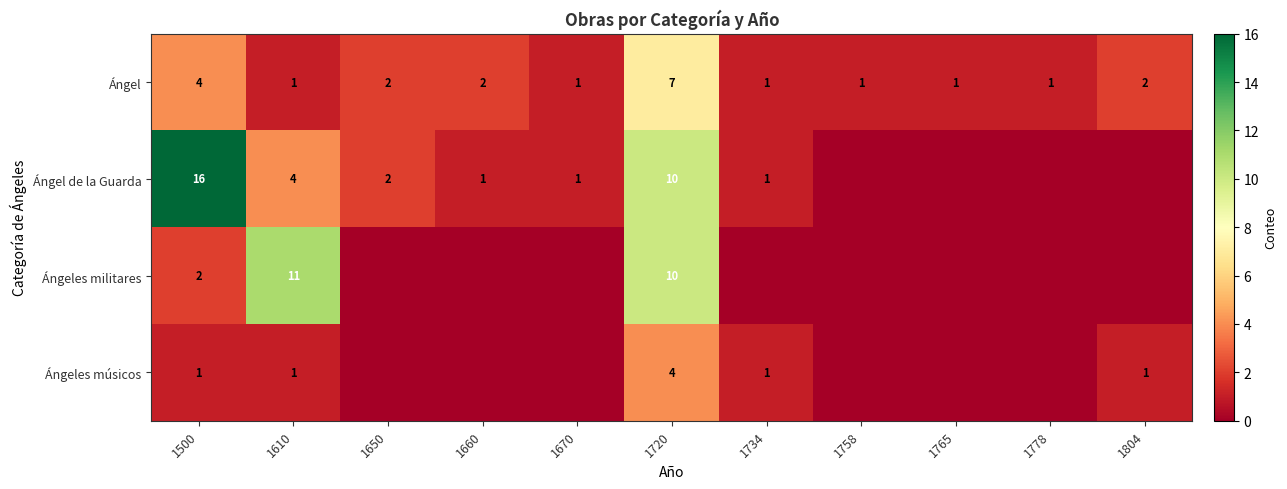

What is the difference between the maximum and minimum values in the Ángel series?

6